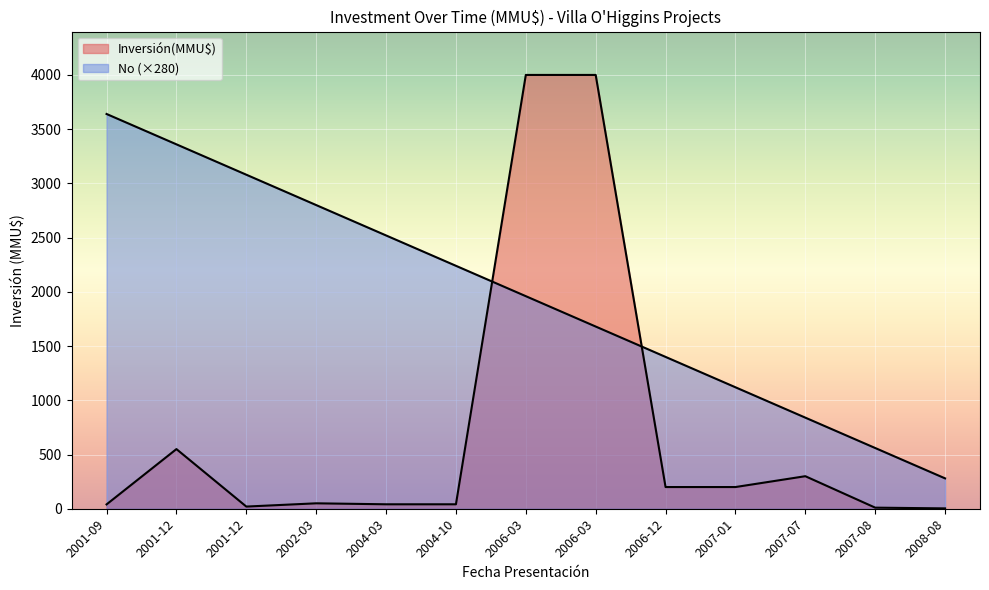

After their last crossing, which series has the higher values: No or Inversión(MMU$)?

No